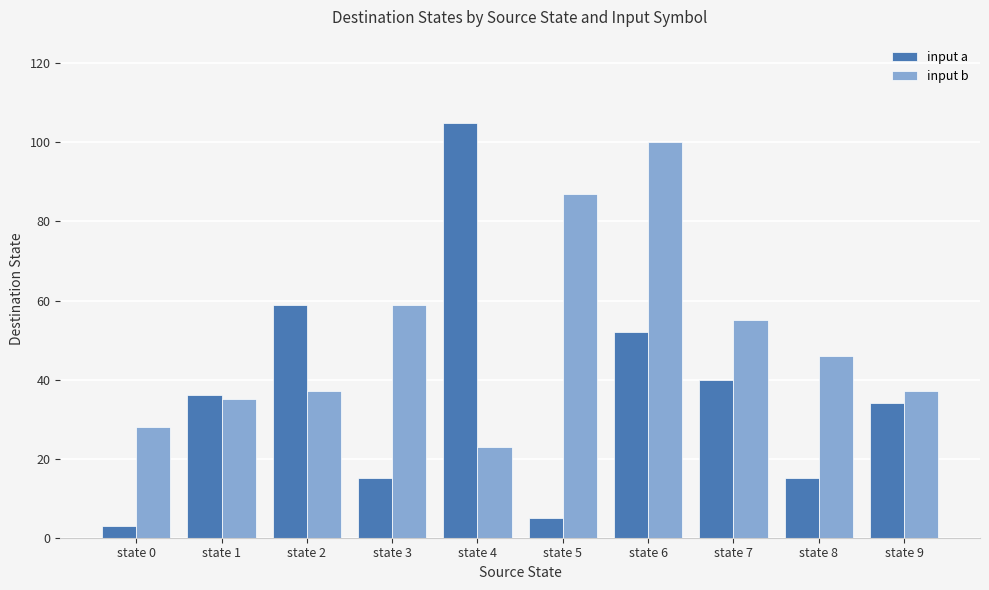

What is the value of the input b bar at the 1st from the left?

28